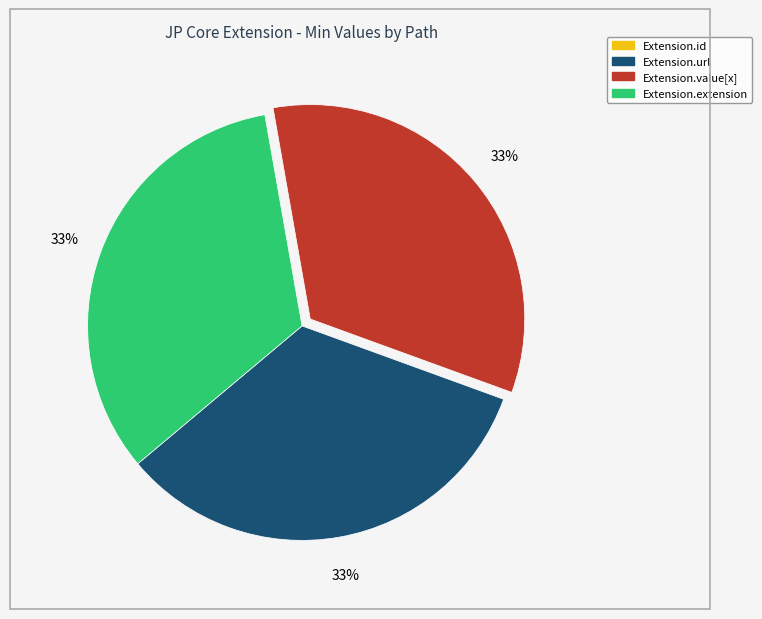

Is there a majority slice in this chart?

No